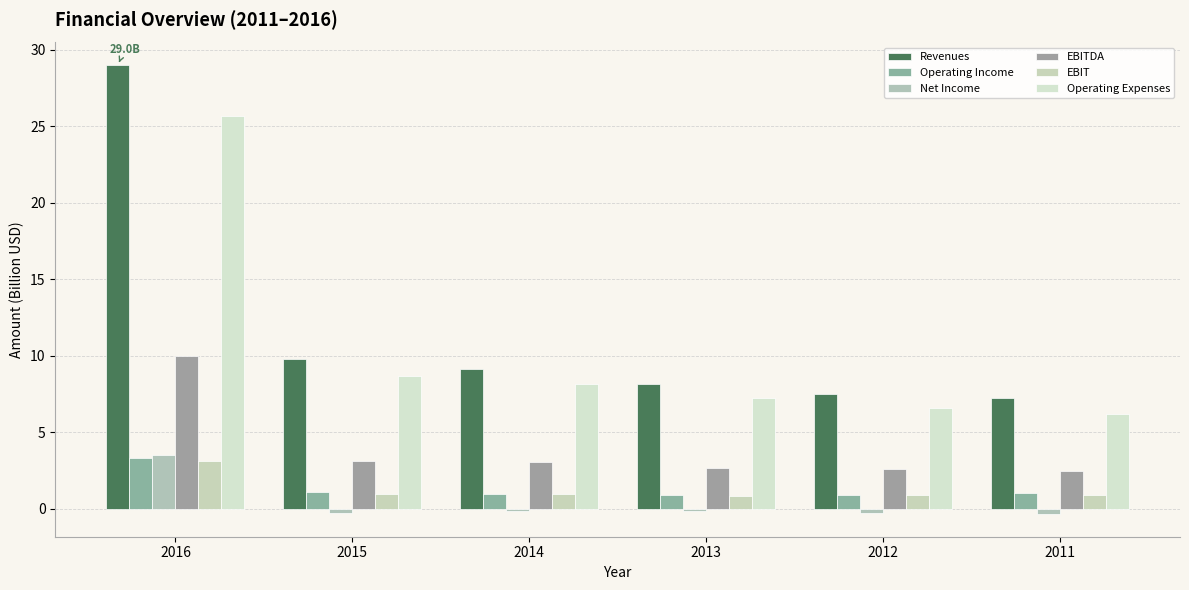

Reading left to right, what are all the values shown in this chart?

Revenues: 29.0	9.8	9.1	8.2	7.5	7.2
Operating Income: 3.3	1.1	1.0	0.9	0.9	1.0
Net Income: 3.5	-0.3	-0.2	-0.2	-0.3	-0.4
EBITDA: 10.0	3.1	3.1	2.7	2.6	2.5
EBIT: 3.1	1.0	1.0	0.8	0.9	0.9
Operating Expenses: 25.7	8.6	8.1	7.2	6.6	6.2